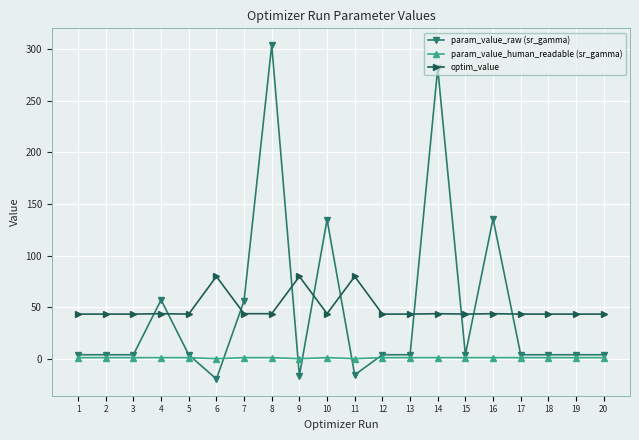

What are all the series names shown in the legend?

param_value_raw (sr_gamma), param_value_human_readable (sr_gamma), optim_value